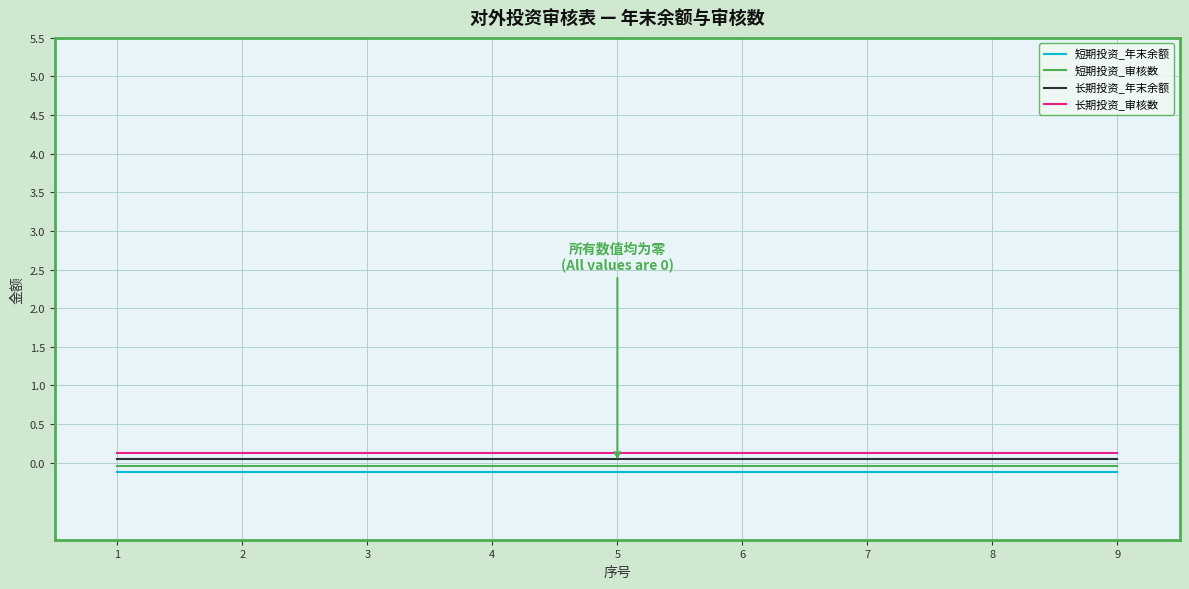

The 短期投资_年末余额 series shows -0.2 at 5. True or false?

False